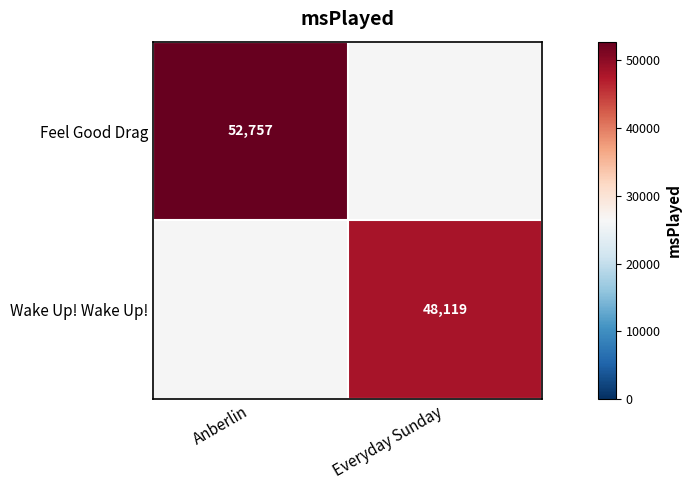

The Feel Good Drag series shows 52757 at Anberlin. True or false?

True